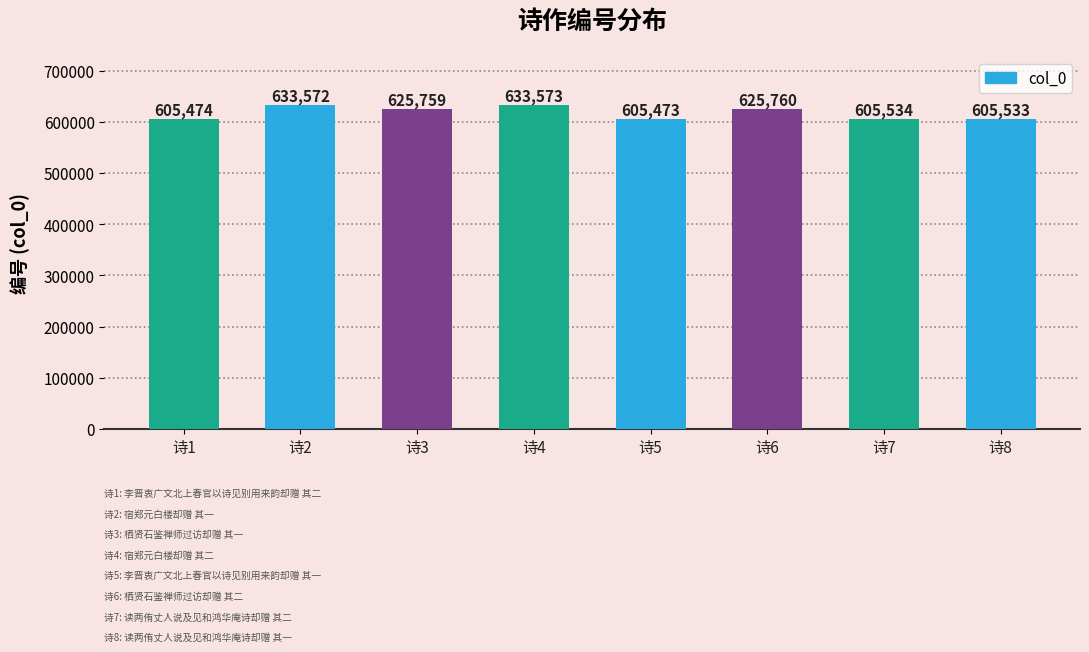

Reading right to left, extract all data points from this chart.

诗8=605533	诗7=605534	诗6=625760	诗5=605473	诗4=633573	诗3=625759	诗2=633572	诗1=605474